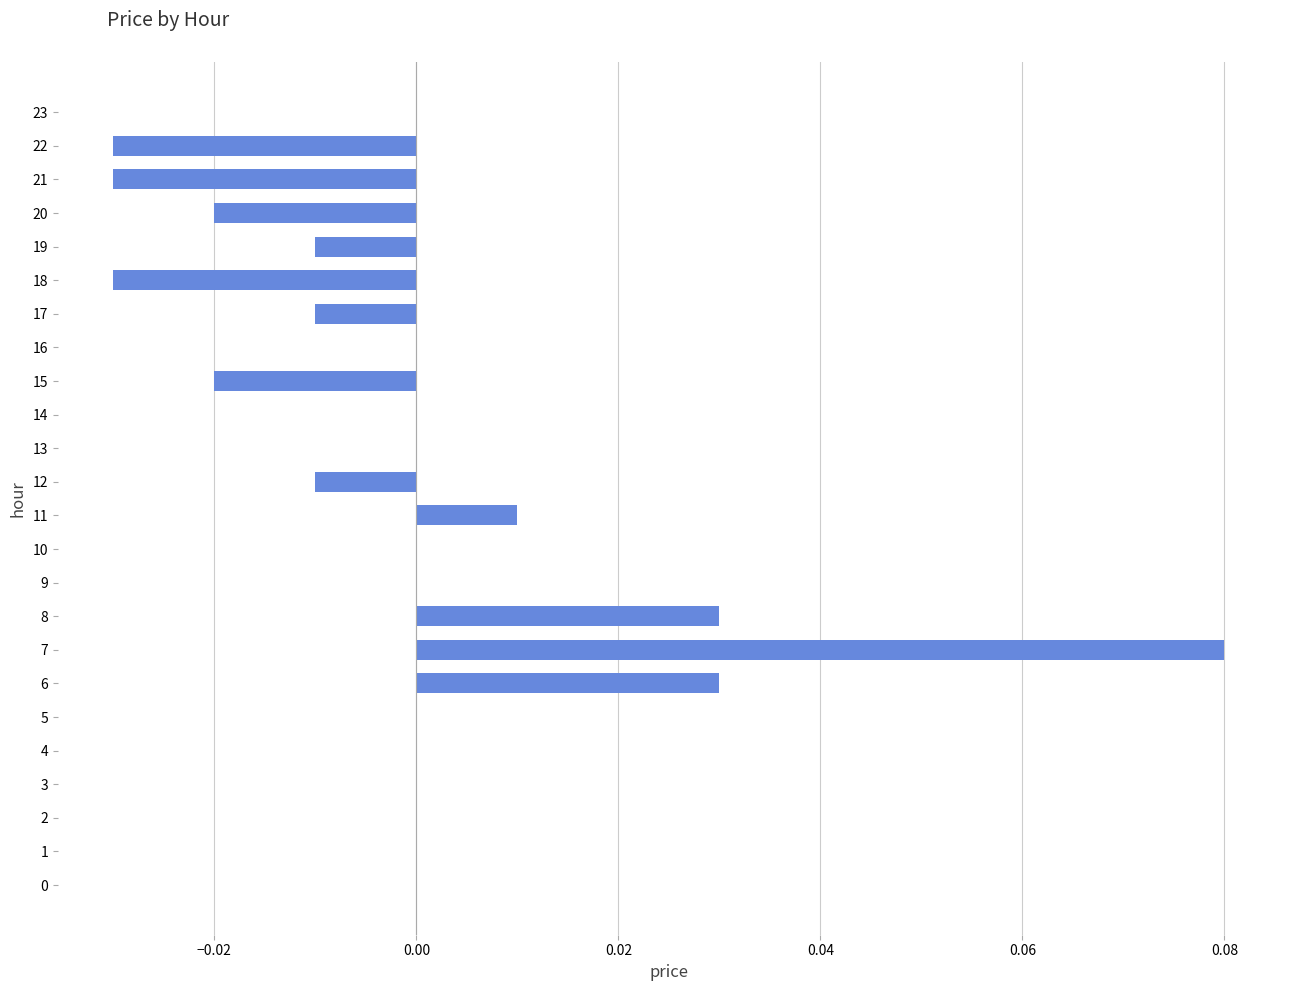

At which category does the chart reach its peak across all series?

7